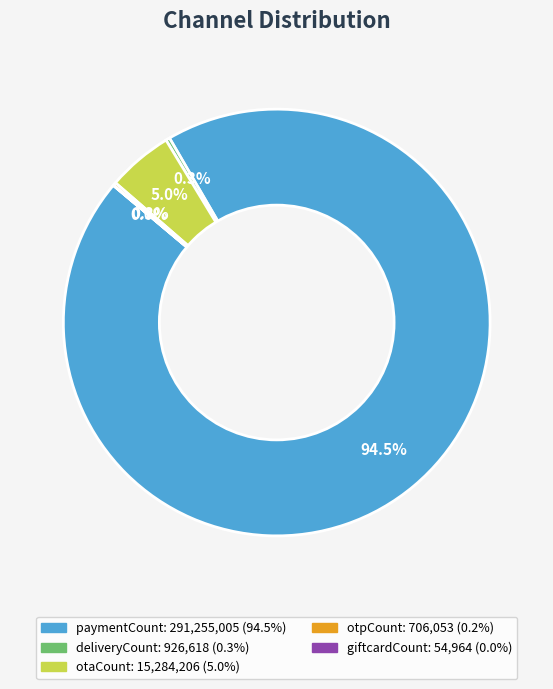

What is the largest slice in the pie chart?

paymentCount